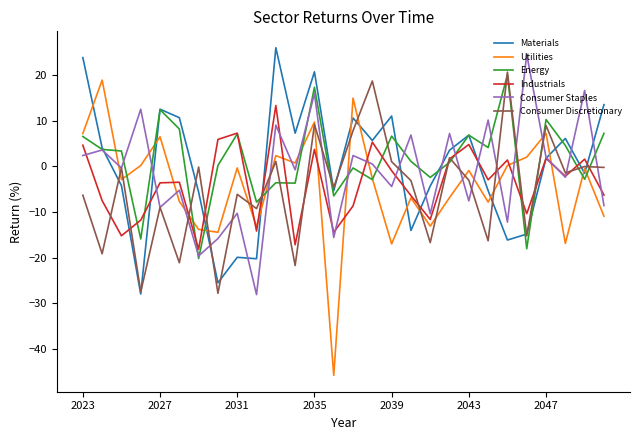

In Materials, how many points are higher than both neighbors (excluding endpoints)?

8